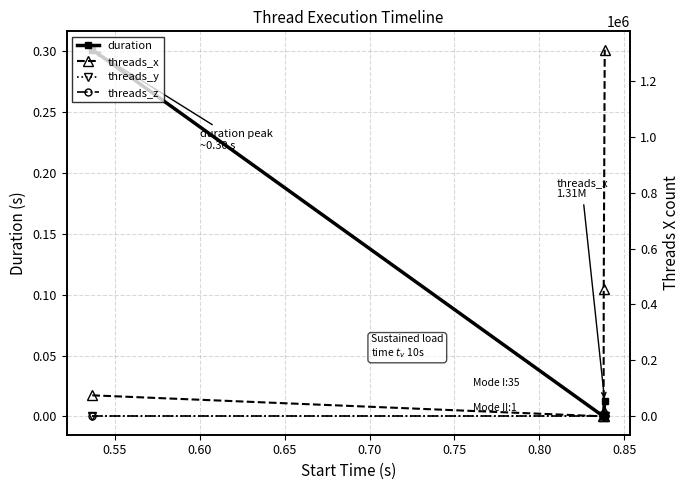

What is the highest value of the duration series?

0.3